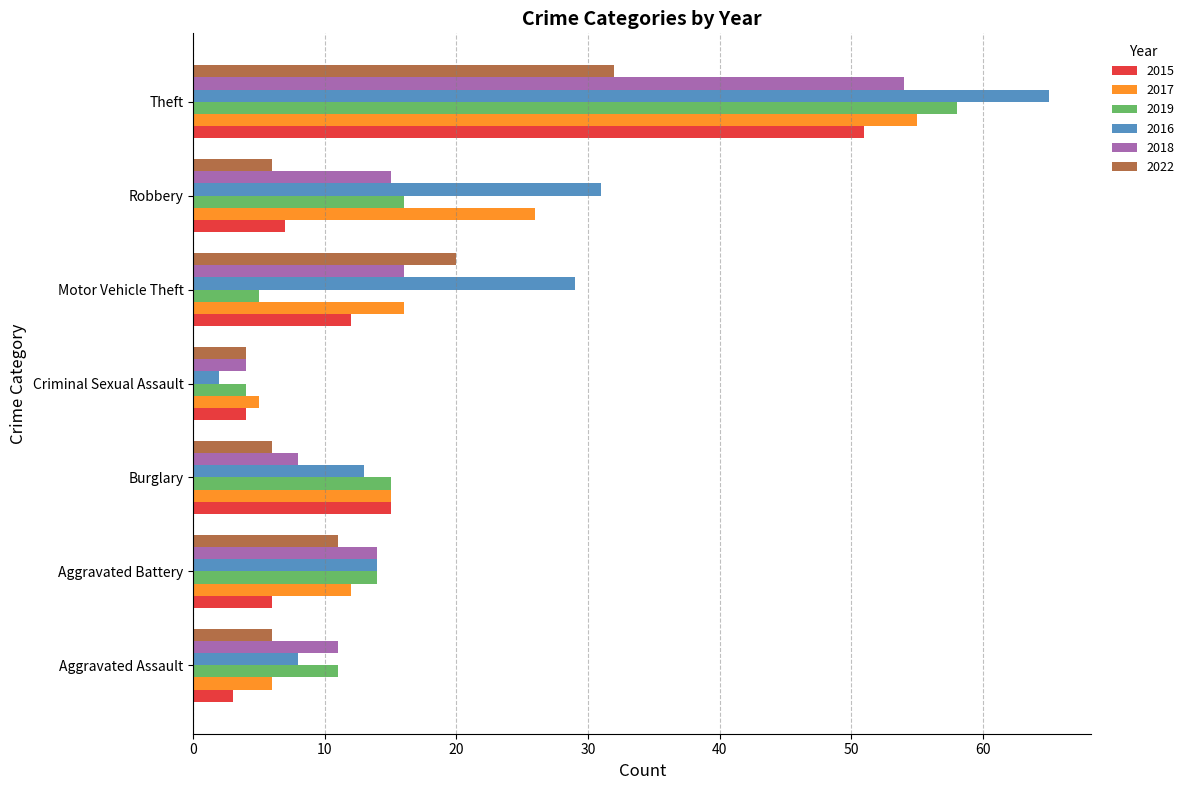

Which series has the largest total across all categories?

2016